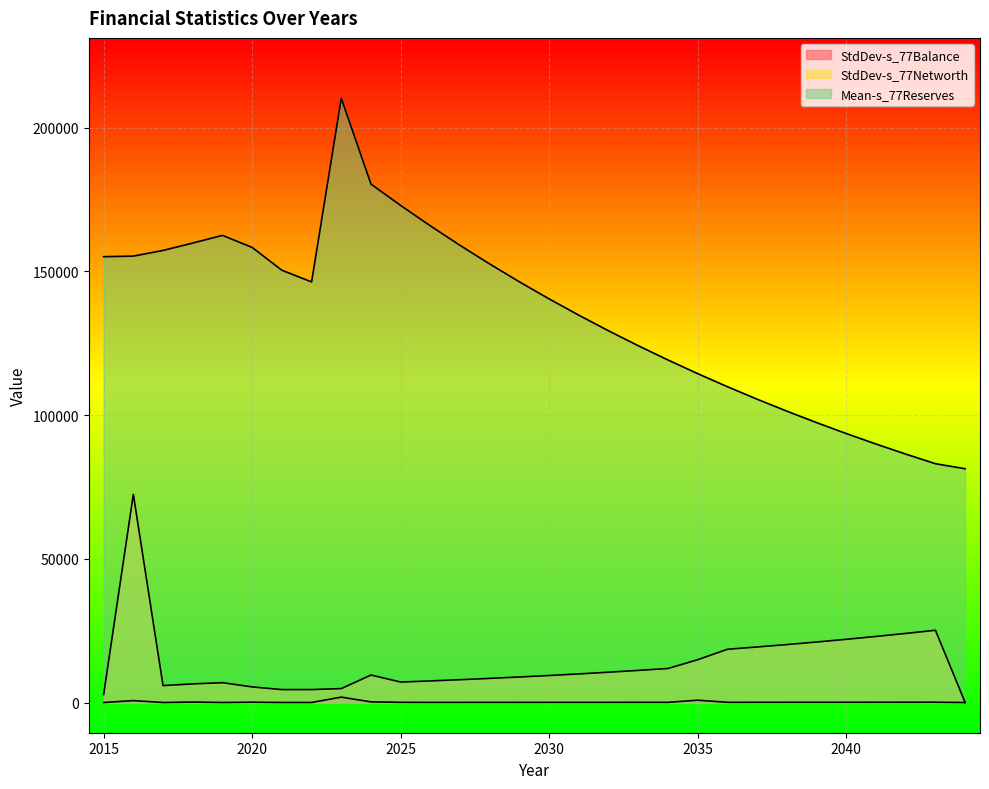

The StdDev-s_77Balance series shows 56.6 at 2032. True or false?

True